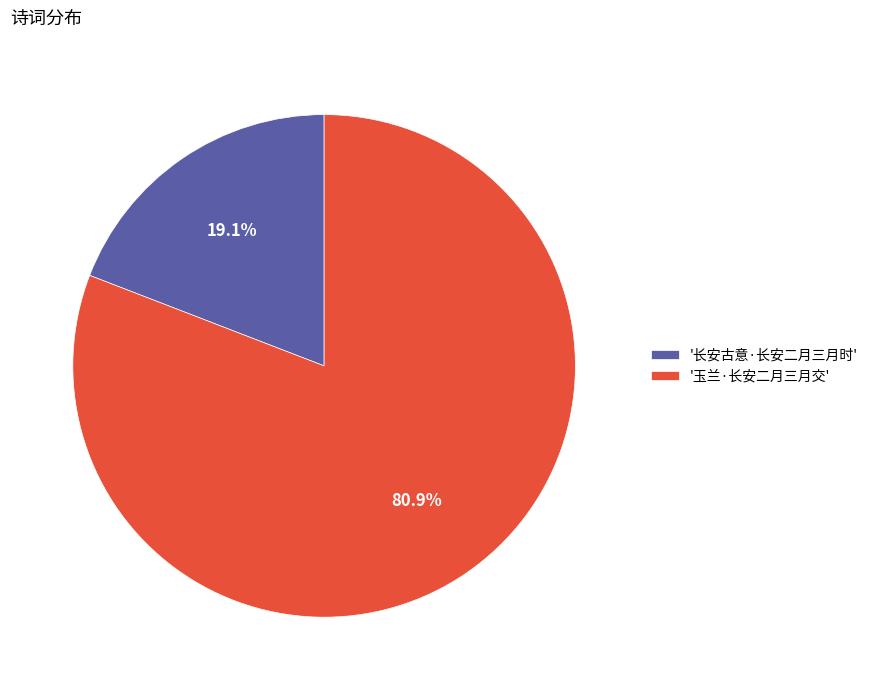

Between '玉兰·长安二月三月交' and '长安古意·长安二月三月时', which is larger?

'玉兰·长安二月三月交'